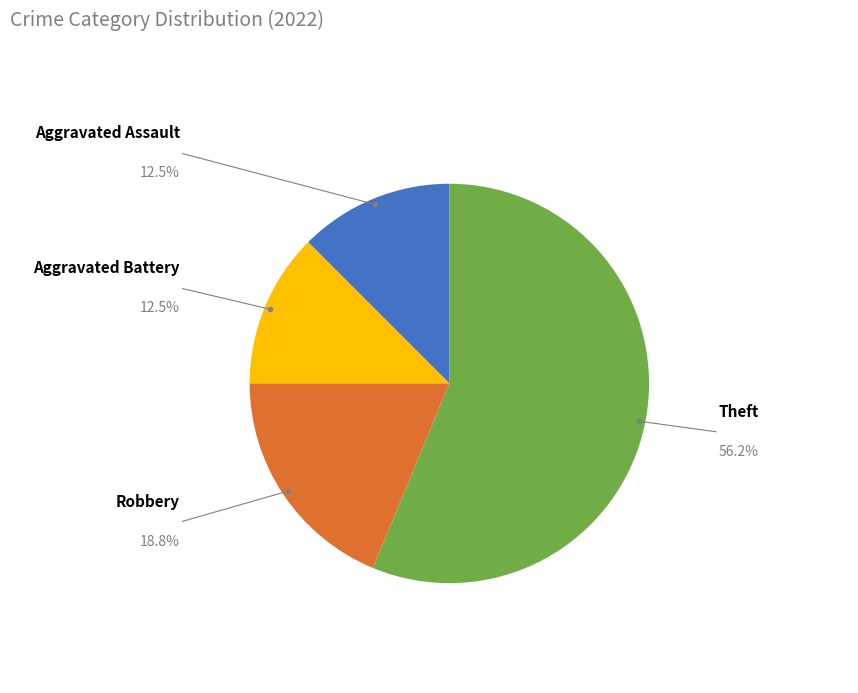

Is there a majority slice in this chart?

Yes